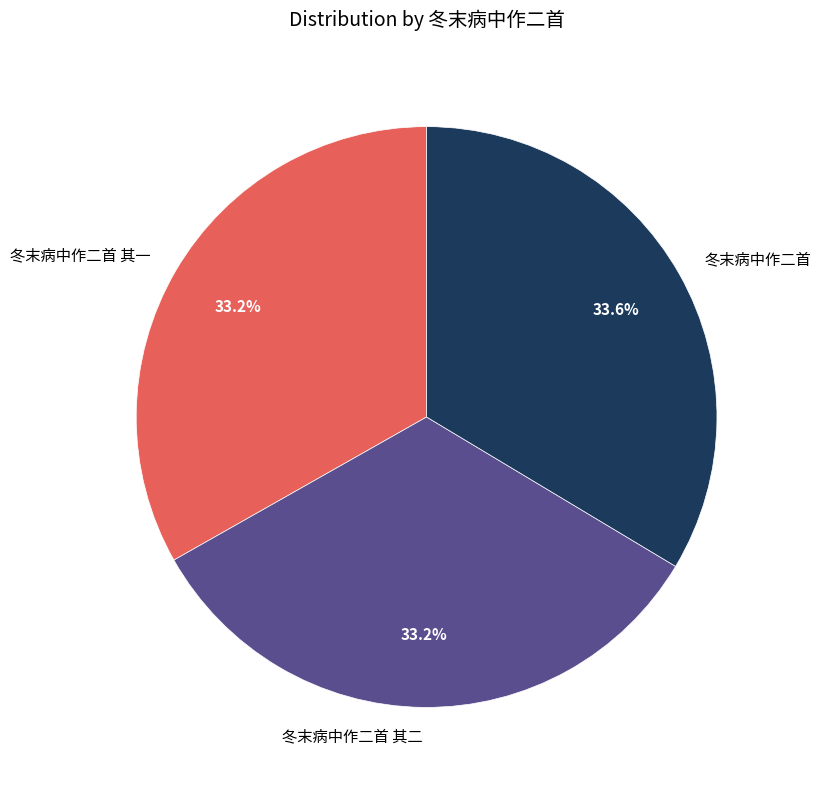

Is 冬末病中作二首 其一 the majority of the pie?

No